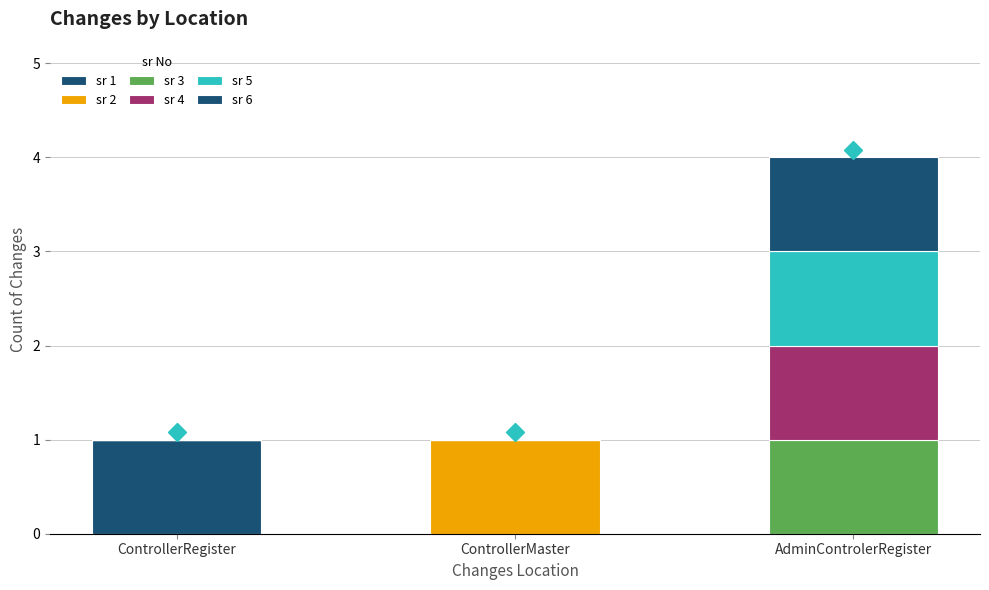

The value of sr 1 at ControllerRegister is 2. True or false?

False